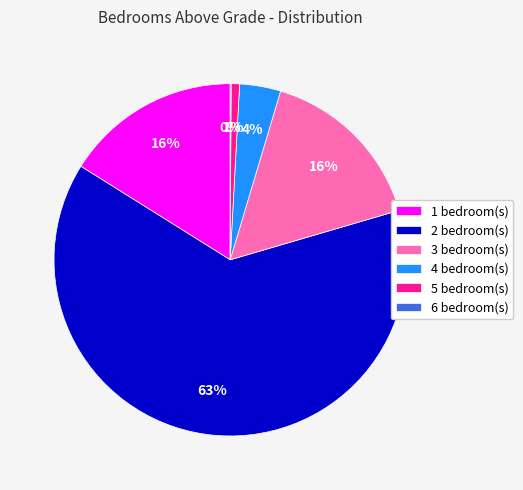

Is it true that 4 bedroom(s) is 4% of the pie?

True